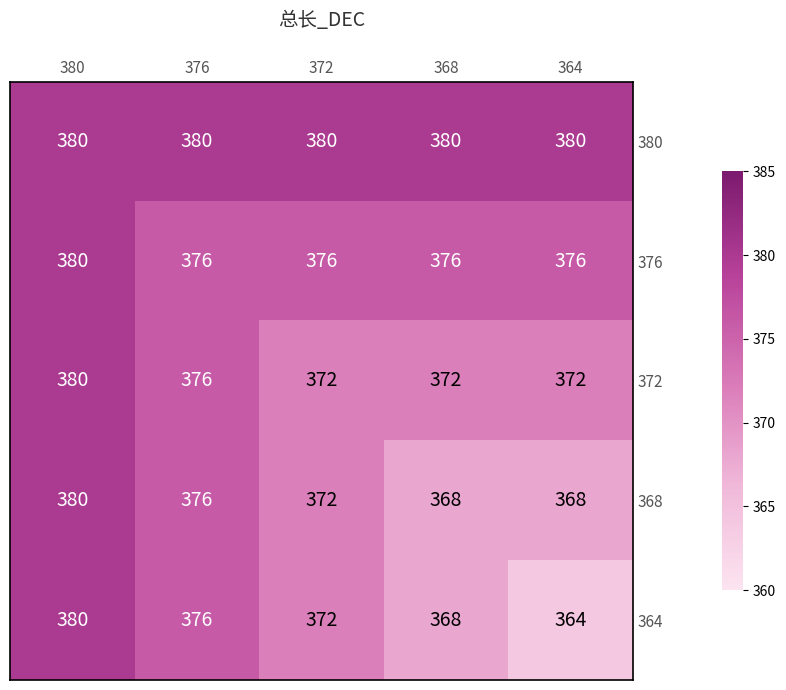

What is the sum of all 364 values?

1860